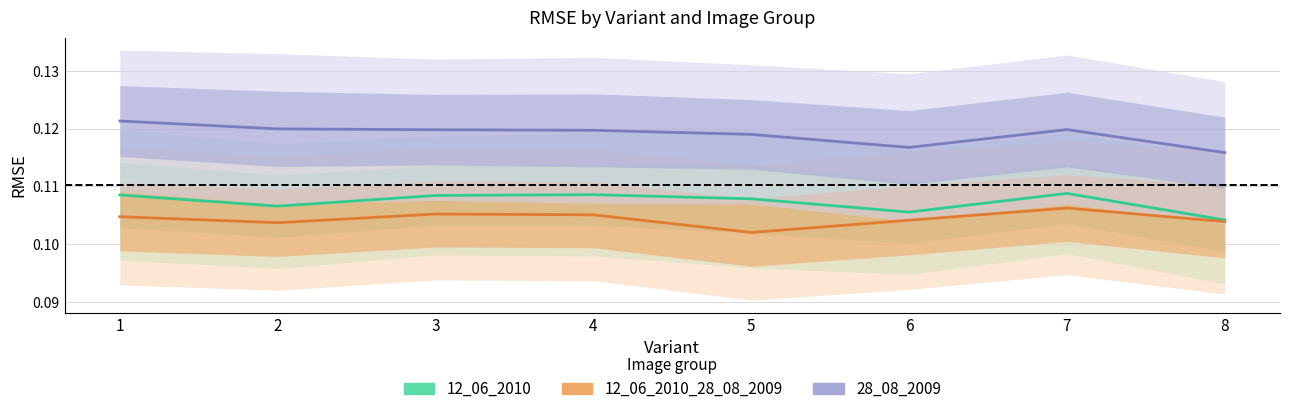

Where is the first local minimum for 28_08_2009?

6